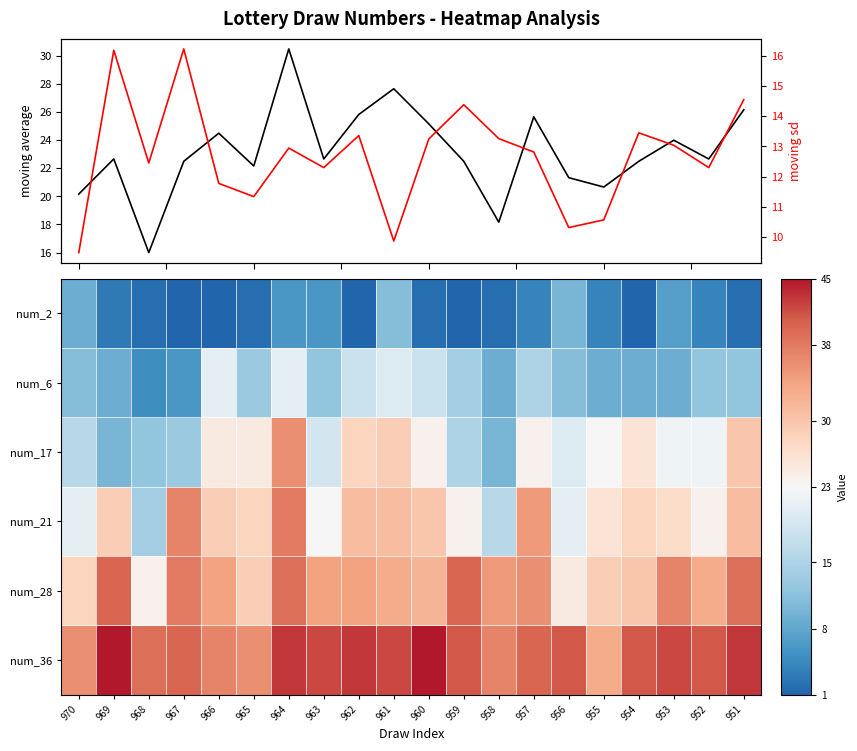

Where is num_17 nearest to the value 23?

955